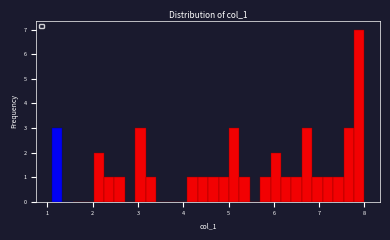

Read against the x-axis, roughly where is the centre of the tallest bar?

7.9